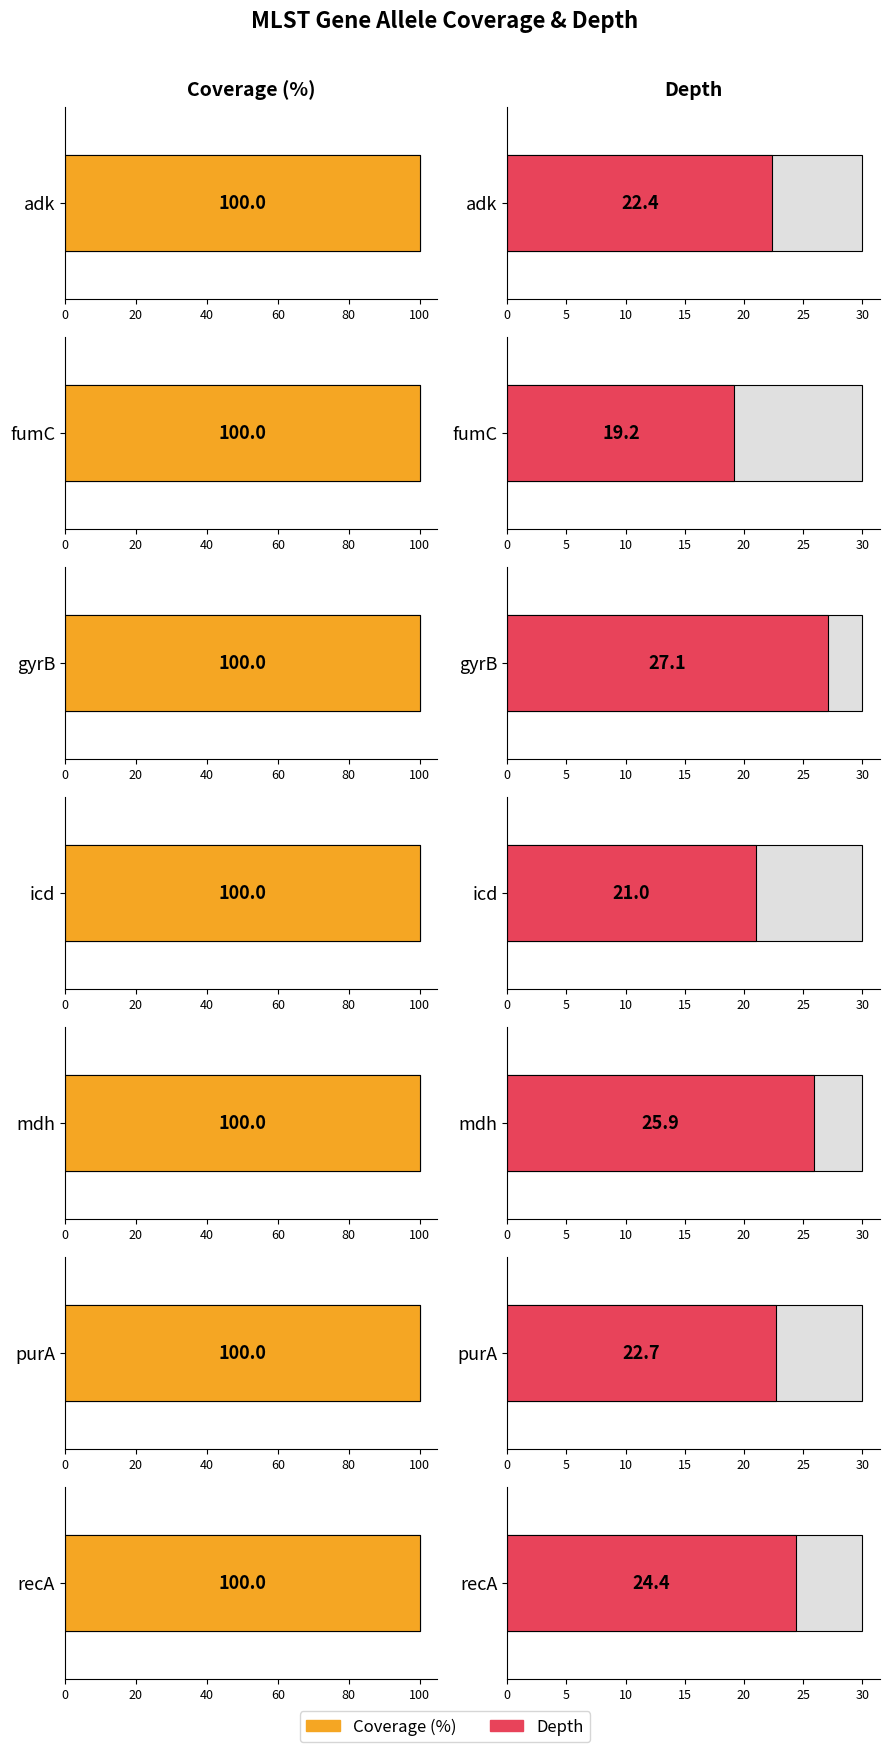

What is the difference between the maximum and minimum values in the depth series?

7.9